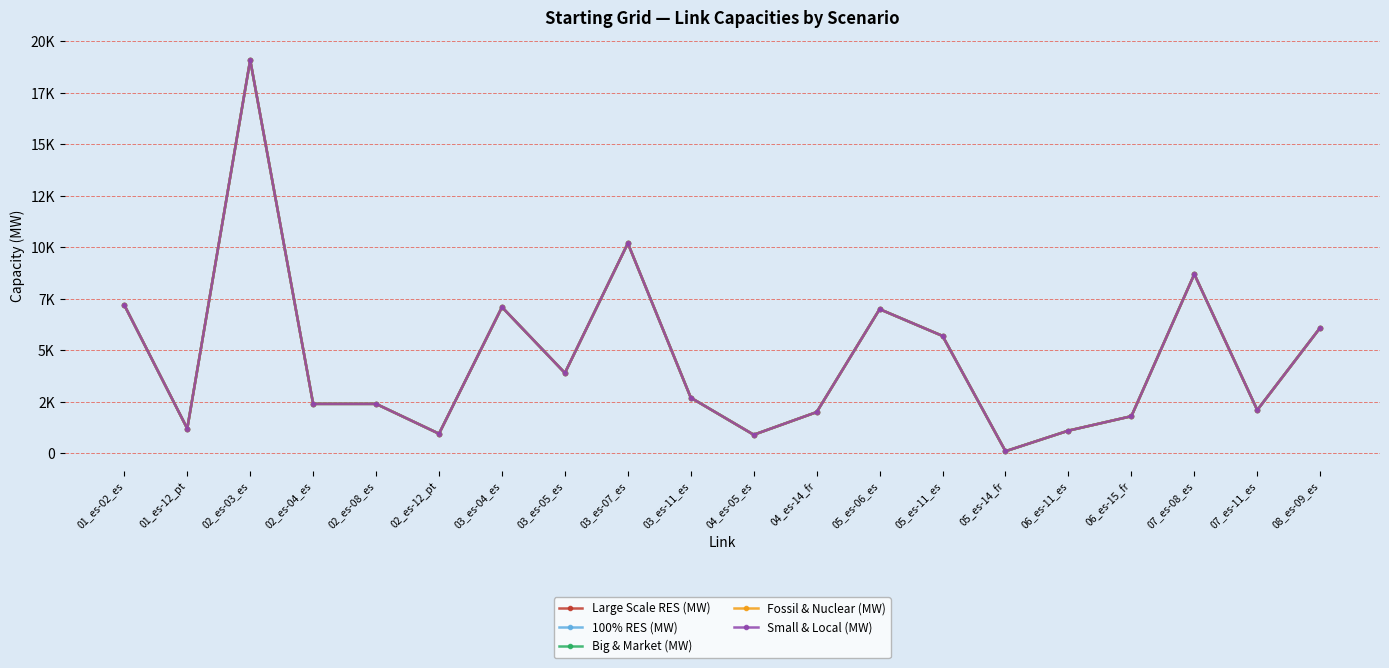

What is the value of the Big & Market (MW) point at the 13th from the left?

7000